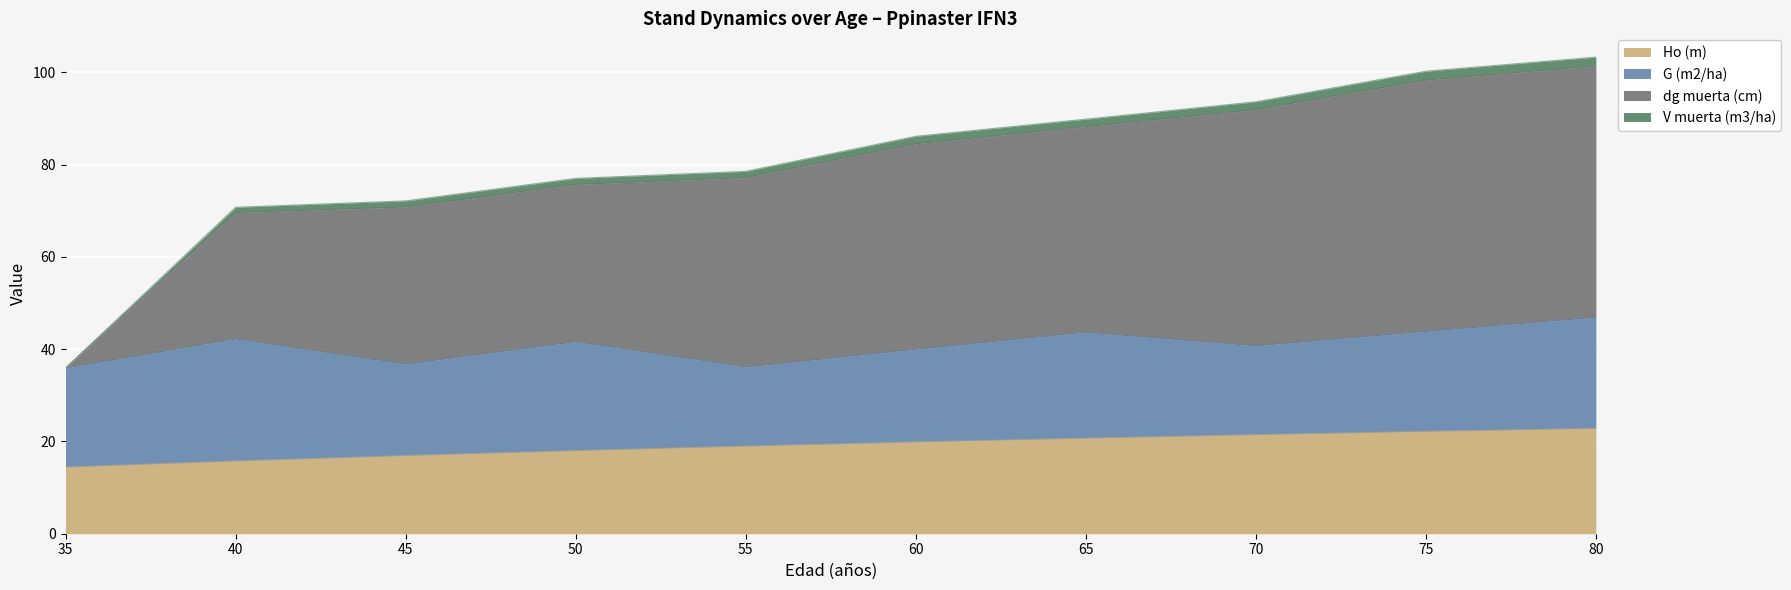

Which has a higher value, 60 or 50?

60